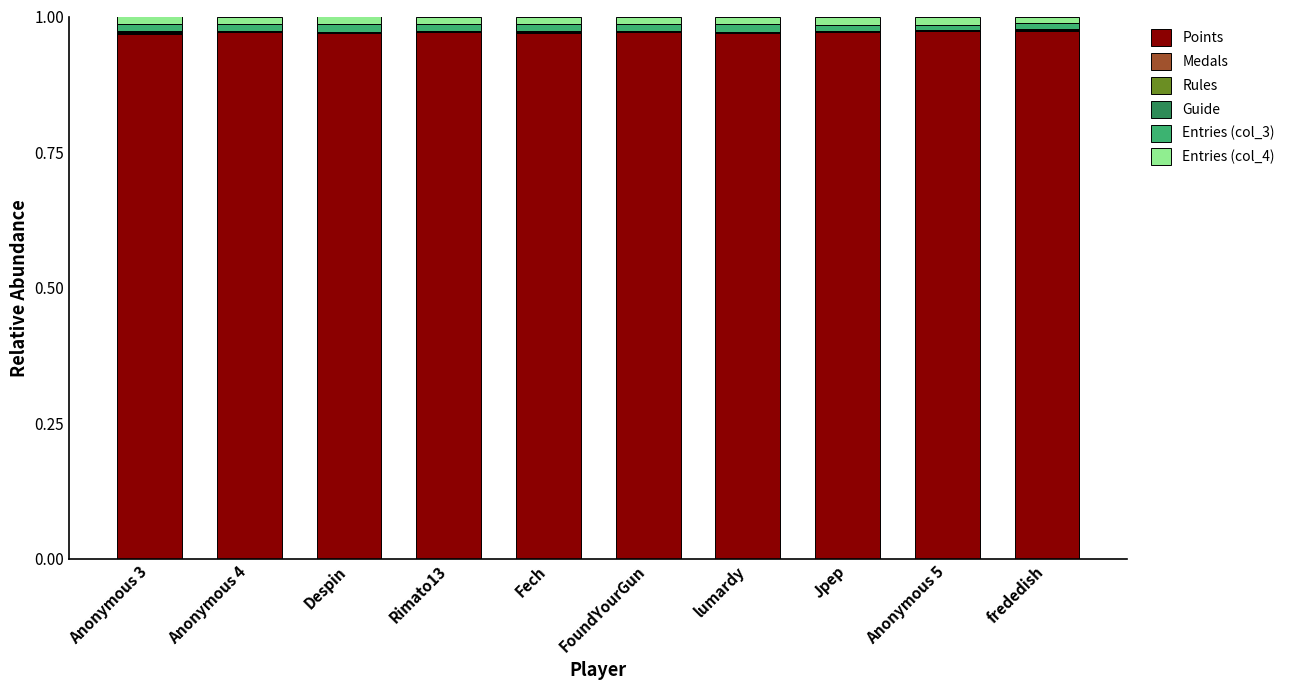

The Points series shows 1.5 at lumardy. True or false?

False